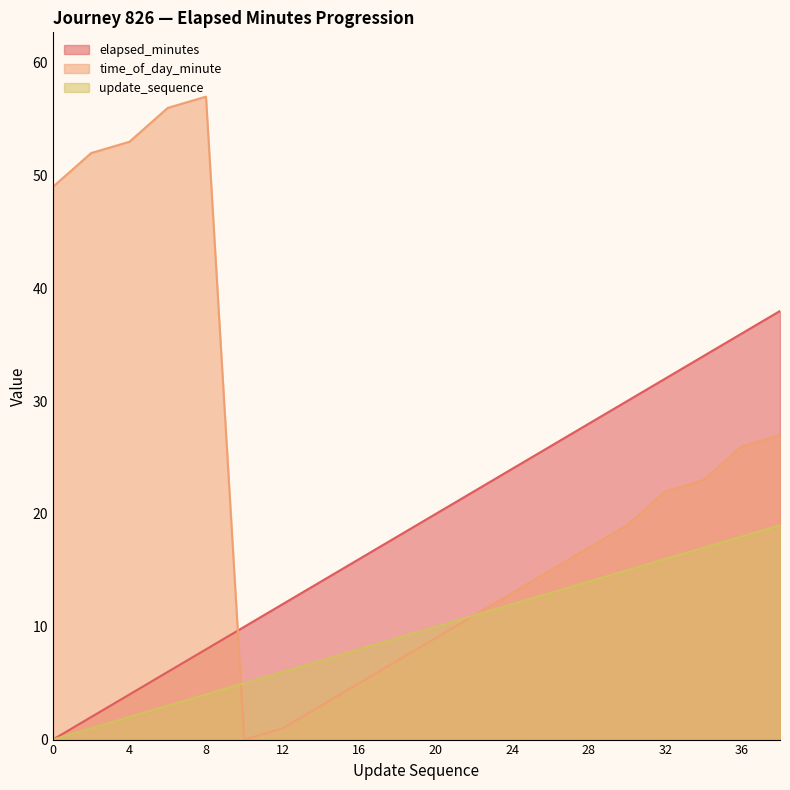

Is the value of update_sequence at 24 greater than the value of time_of_day_minute at 8?

No